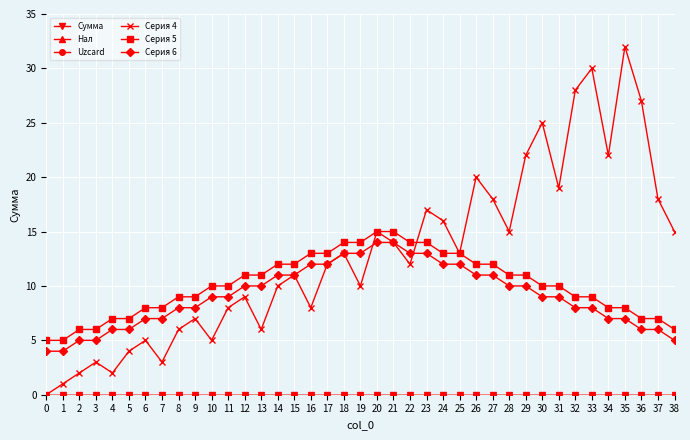

Does the chart have visible grid lines?

Yes